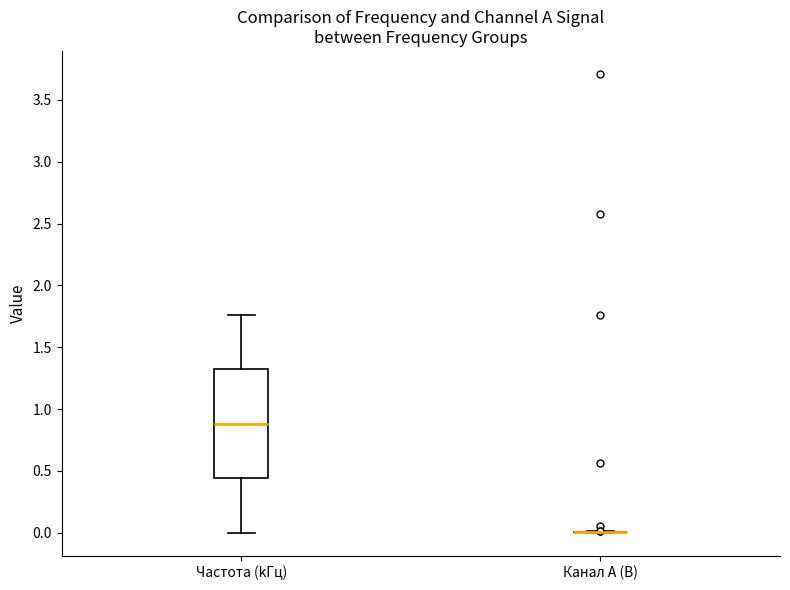

Which box is the tallest, from its lower edge to its upper edge?

Частота (kГц)